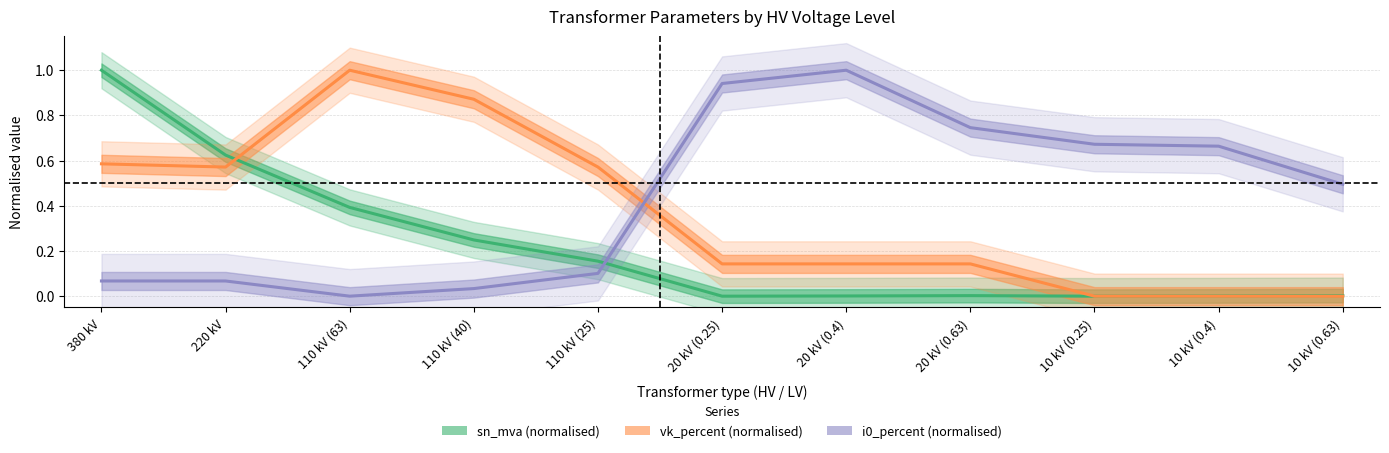

Does the chart display data point markers on the line(s)?

No